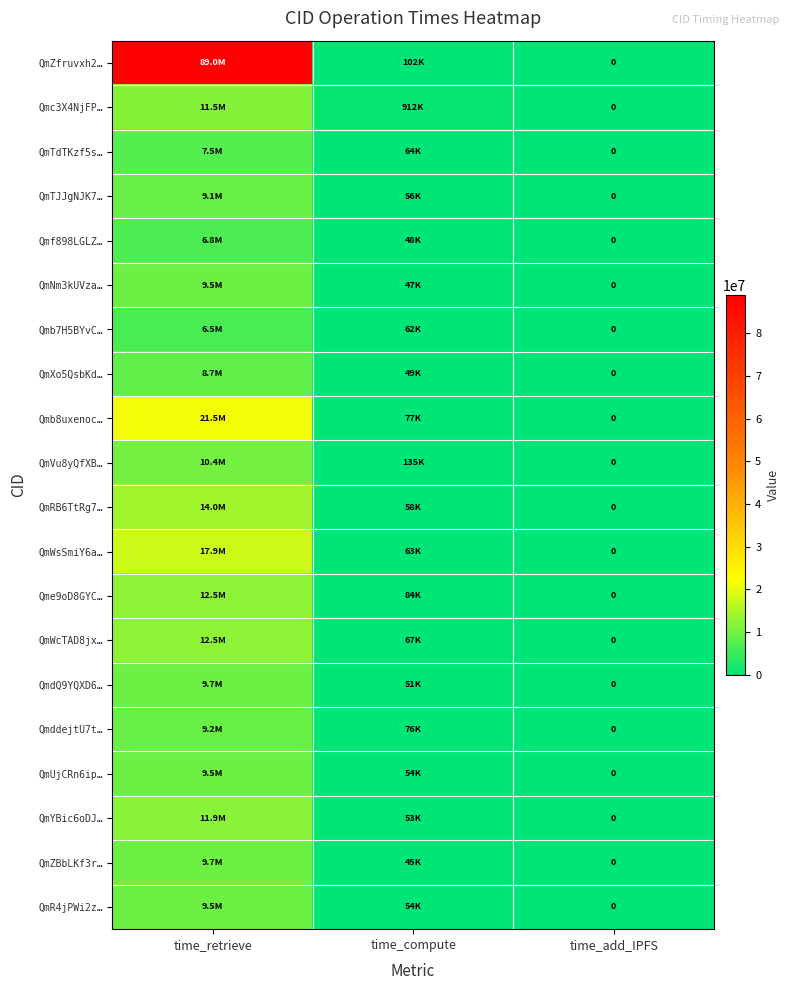

List the series in order of their peak value, highest first.

QmZfruvxh2…, Qmb8uxenoc…, QmWsSmiY6a…, QmRB6TtRg7…, Qme9oD8GYC…, QmWcTAD8jx…, QmYBic6oDJ…, Qmc3X4NjFP…, QmVu8yQfXB…, QmdQ9YQXD6…, QmZBbLKf3r…, QmNm3kUVza…, QmR4jPWi2z…, QmUjCRn6ip…, QmddejtU7t…, QmTJJgNJK7…, QmXo5QsbKd…, QmTdTKzf5s…, Qmf898LGLZ…, Qmb7H5BYvC…